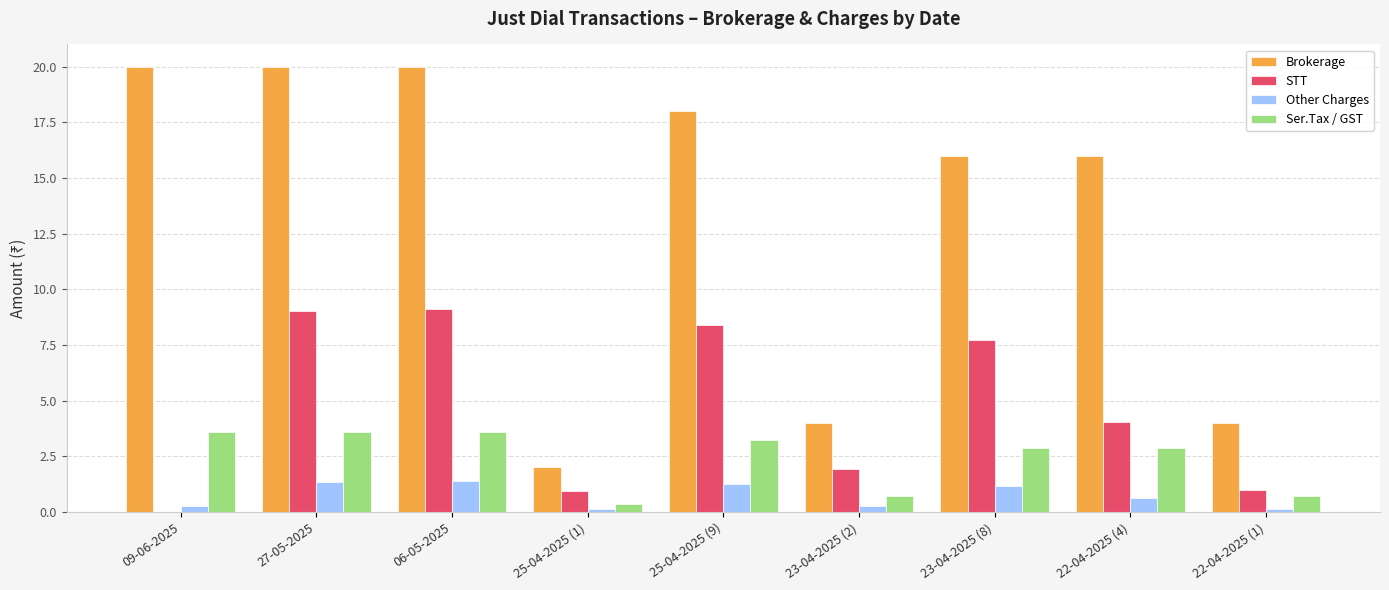

Does the chart contain stacked bars?

No